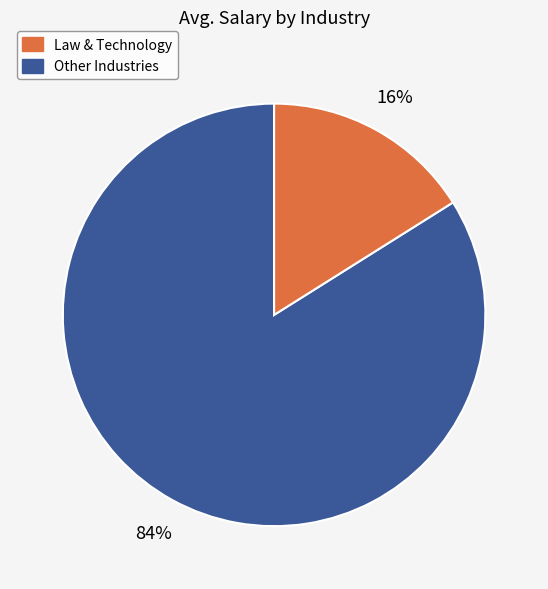

Is there any slice that represents more than half of the pie?

Yes